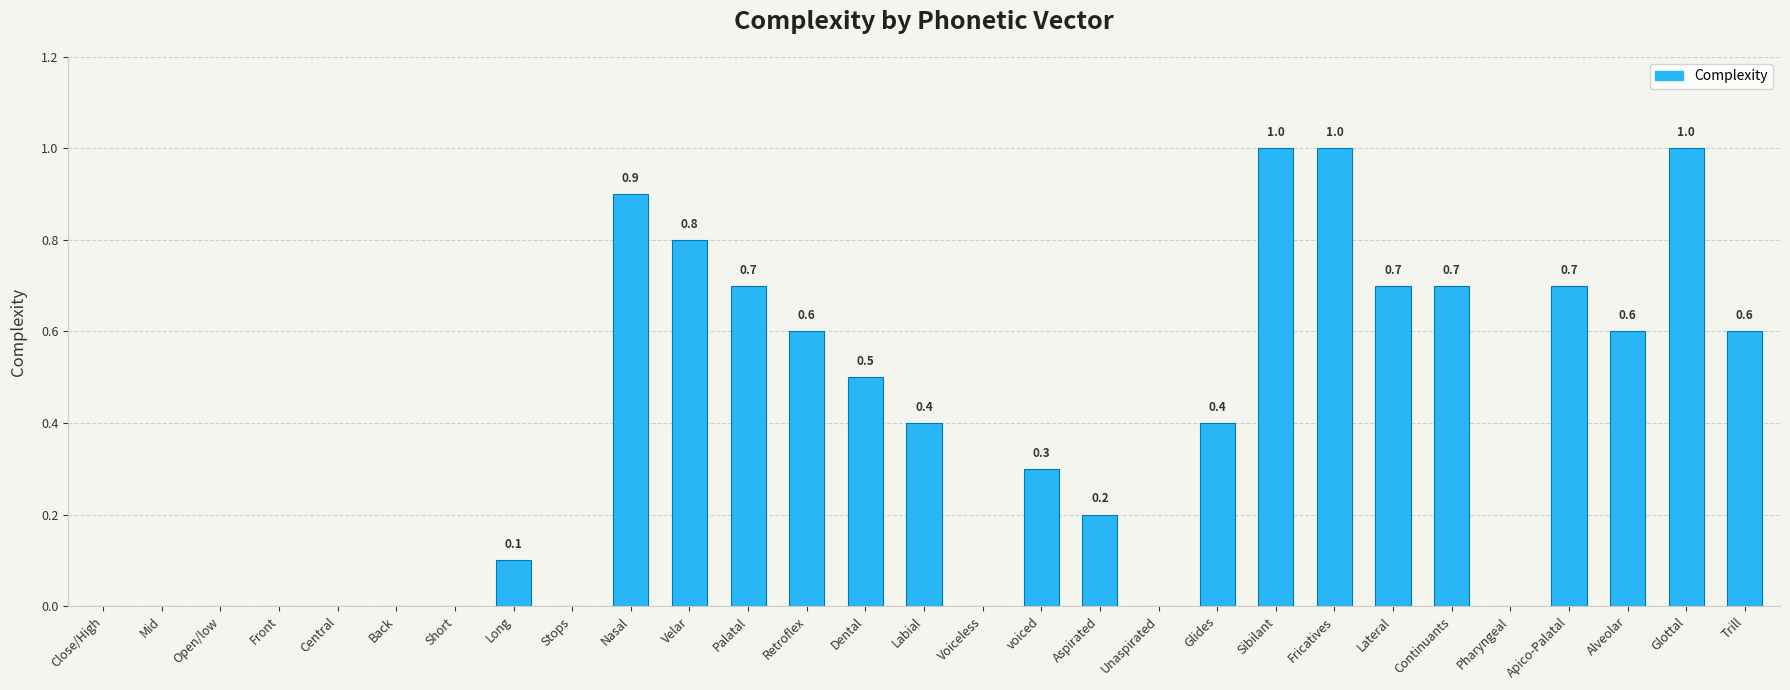

What is the value of the 18th bar from the left?

0.2